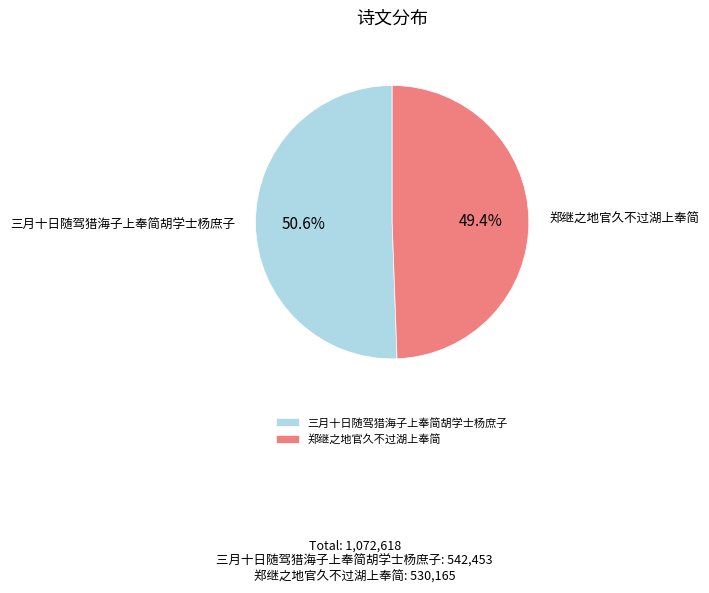

True or false: 郑继之地官久不过湖上奉简 accounts for 49% of the total.

True